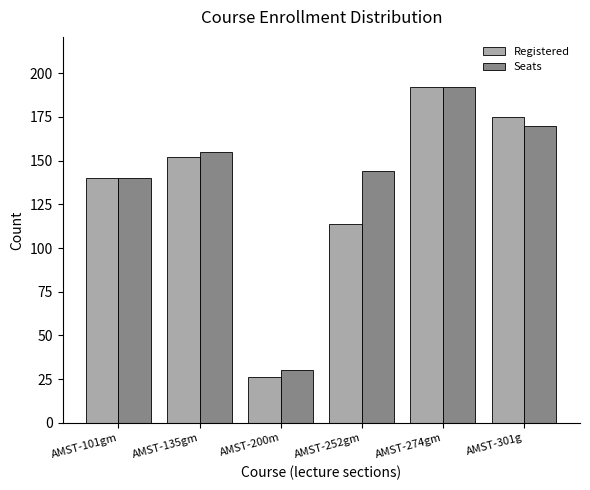

Reading left to right, transcribe all the data shown in this chart.

Registered: AMST-101gm=140	AMST-135gm=152	AMST-200m=26	AMST-252gm=114	AMST-274gm=192	AMST-301g=175
Seats: AMST-101gm=140	AMST-135gm=155	AMST-200m=30	AMST-252gm=144	AMST-274gm=192	AMST-301g=170